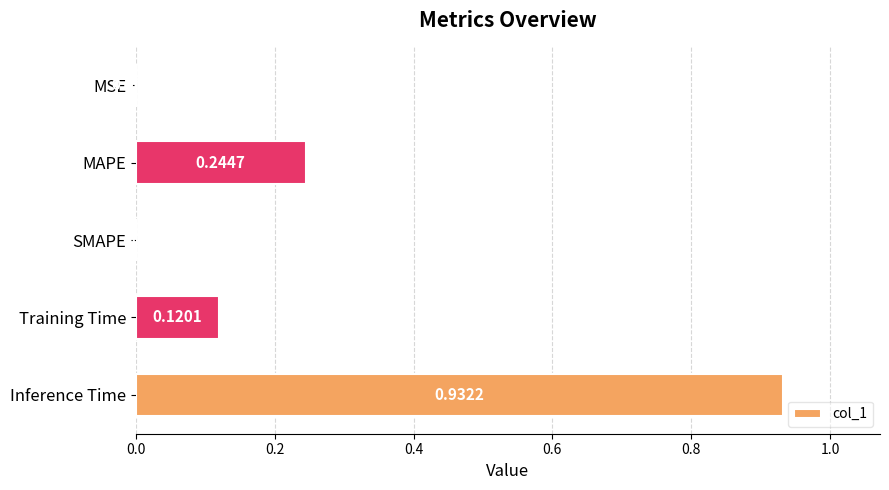

What is the sum of the values at Training Time and MAPE?

0.4